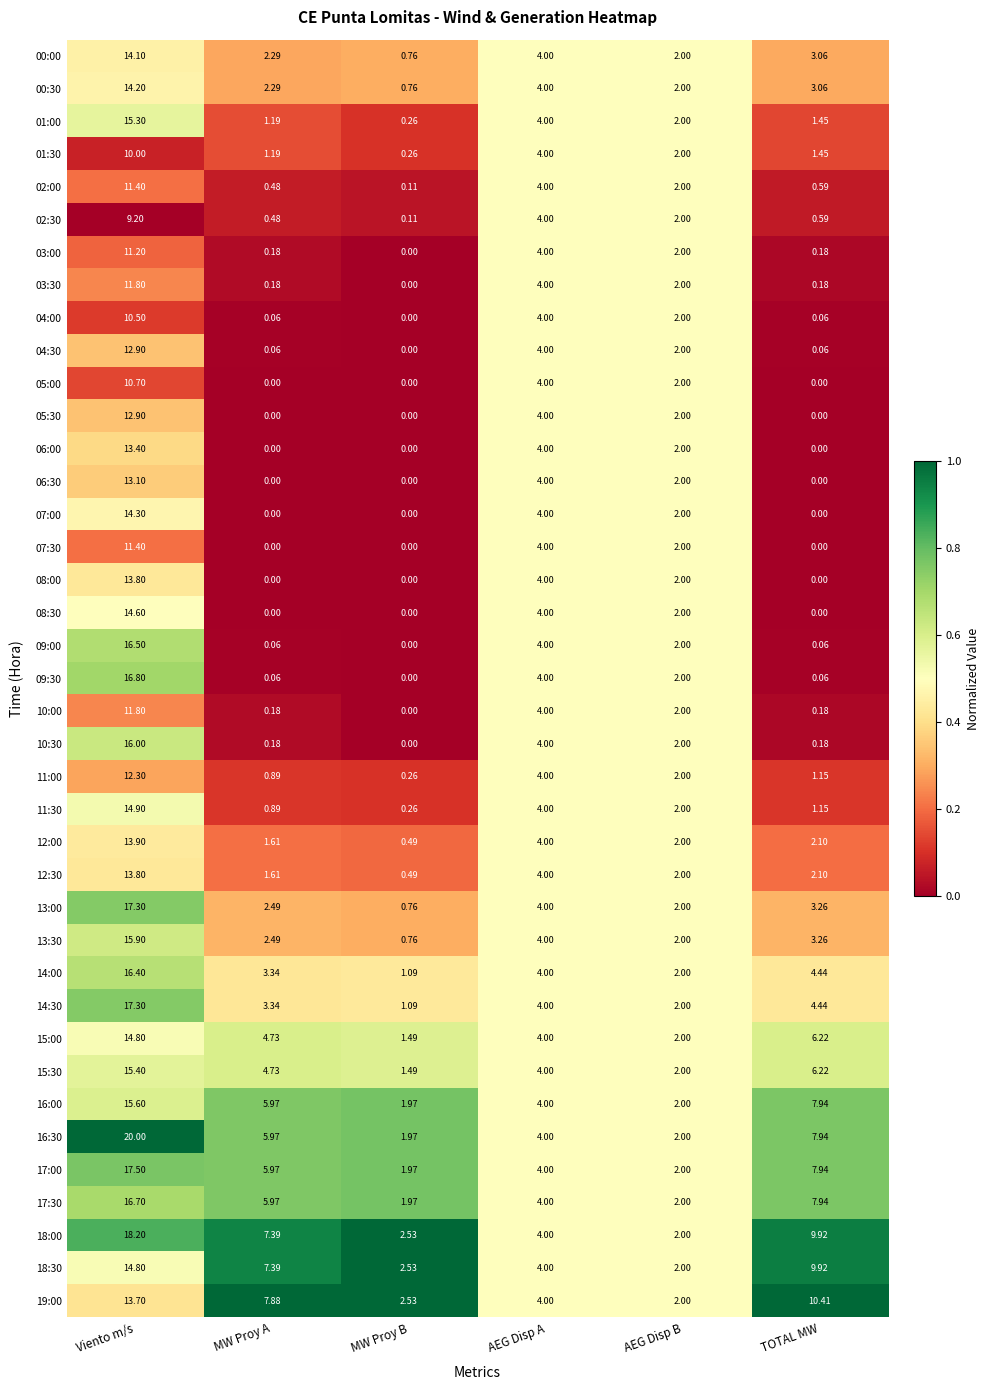

At how many categories does at least one series exceed 0?

6